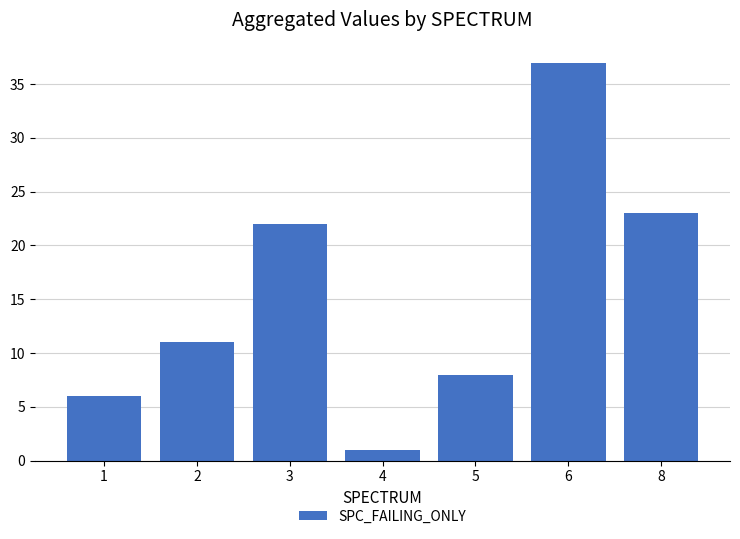

Reading left to right, extract all data points from this chart.

1=6	2=11	3=22	4=1	5=8	6=37	8=23